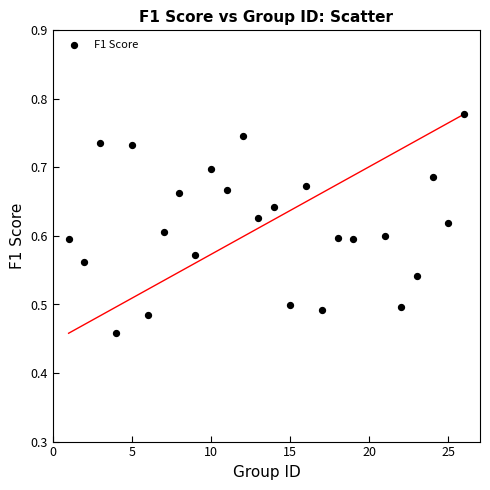

What is the range of X values (max minus min)?

25.0